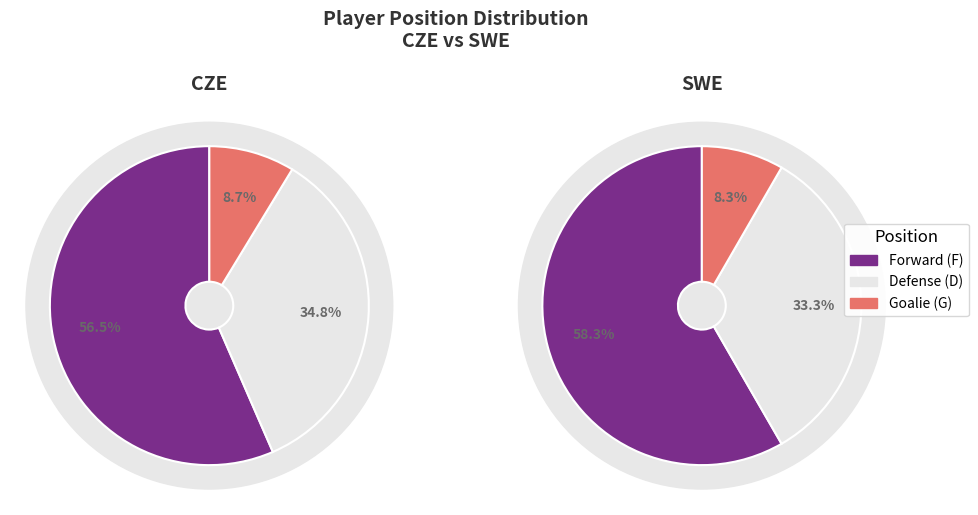

Is it true that D is 35% of the pie?

True